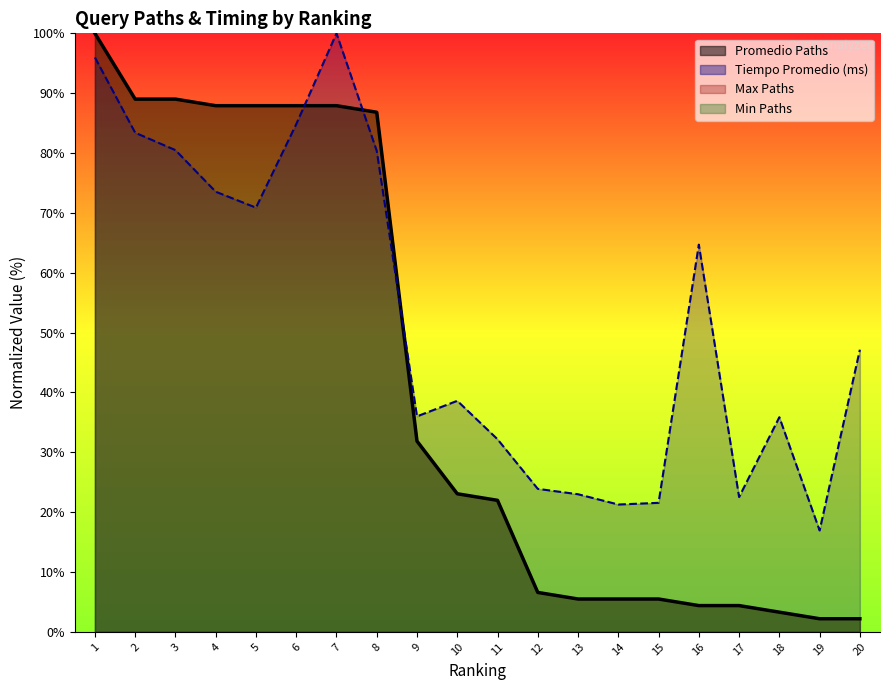

Which series has the largest total across all categories?

Tiempo Promedio (ms)